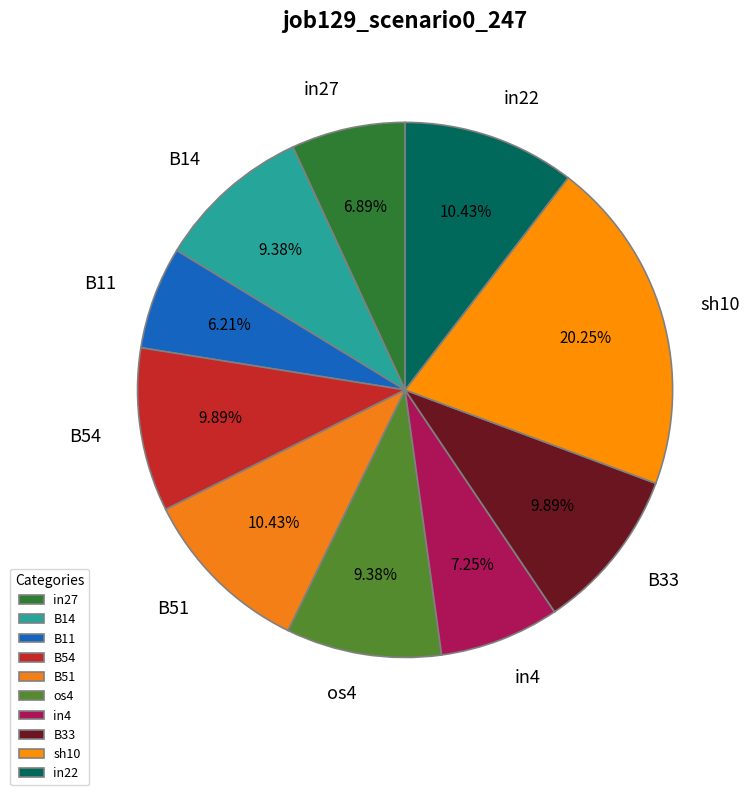

To the nearest percent, what portion does B14 represent?

9%